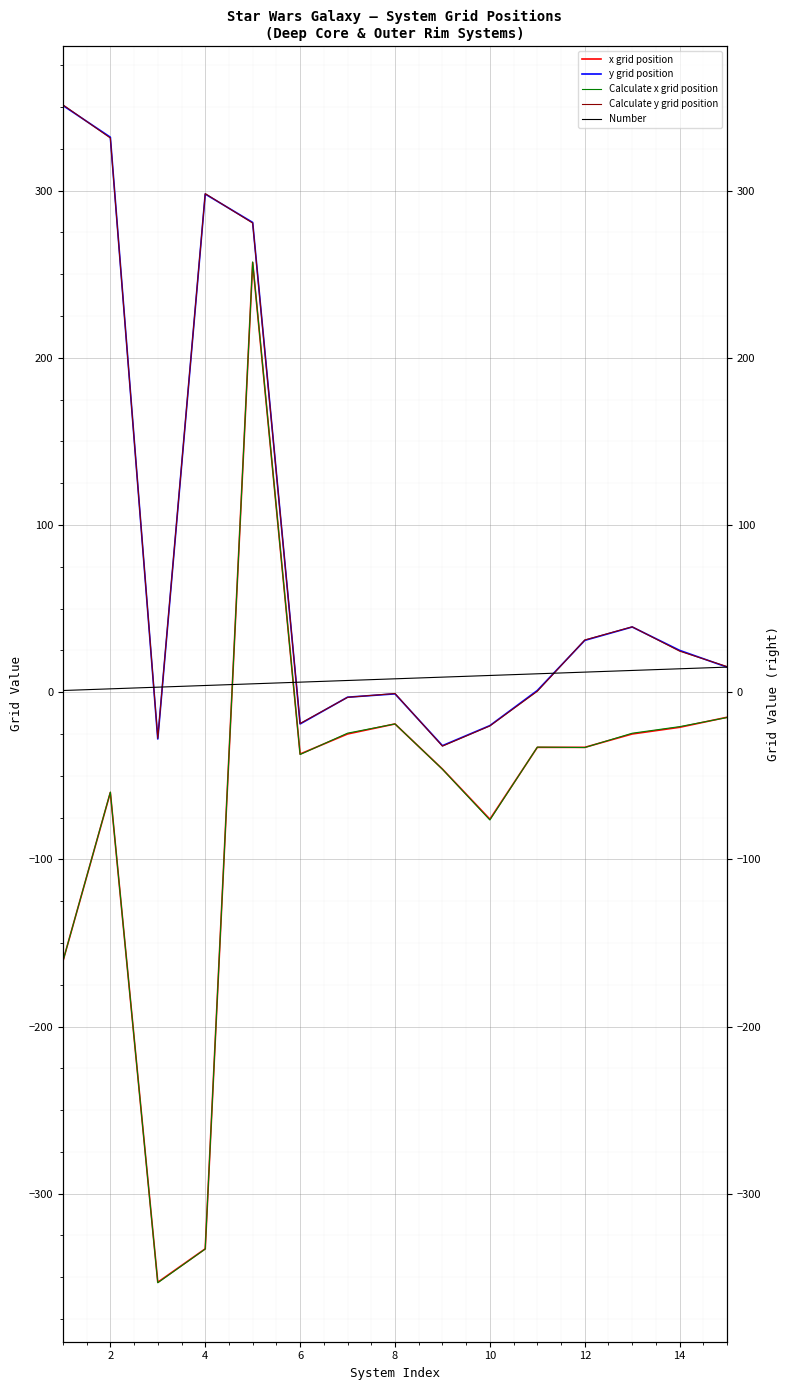

True or false: Calculate y grid position and x grid position cross at least once.

False